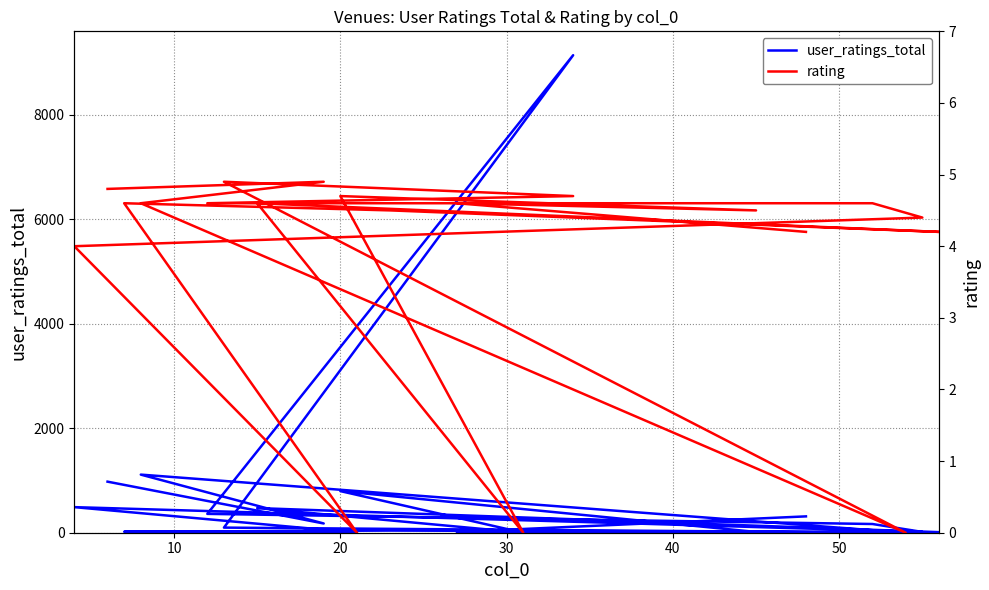

What are all the series names shown in the legend?

user_ratings_total, rating